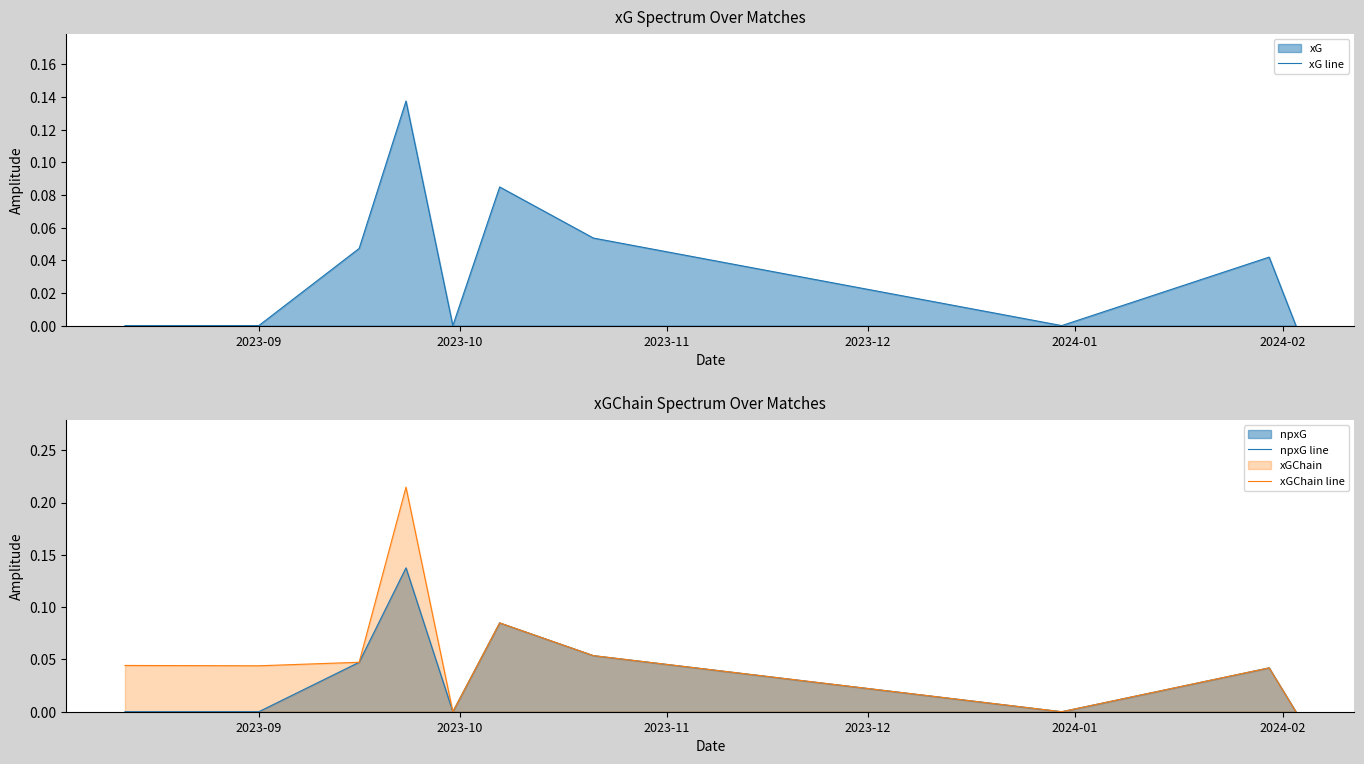

In xG line, how many points are higher than both neighbors (excluding endpoints)?

3